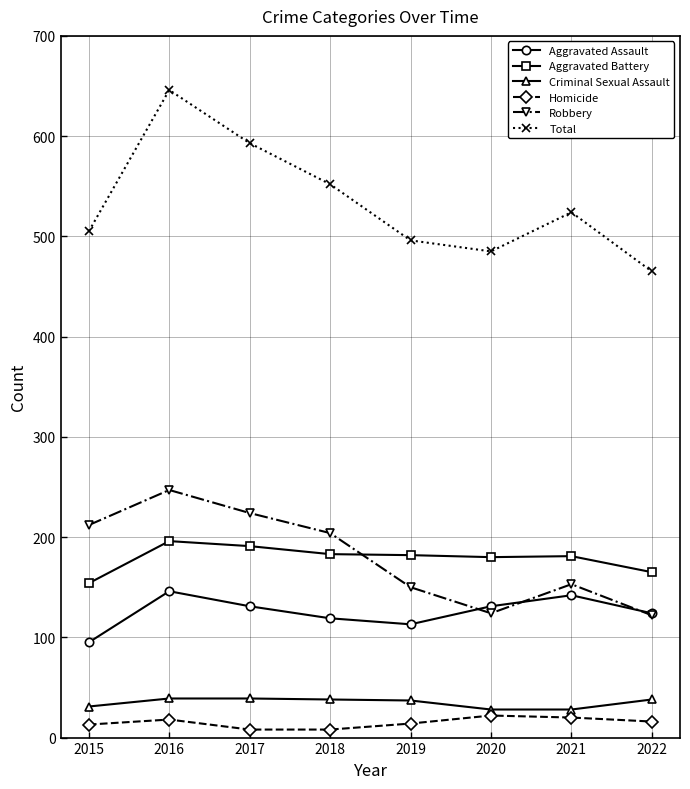

The Total series shows 524 at 2021. True or false?

True